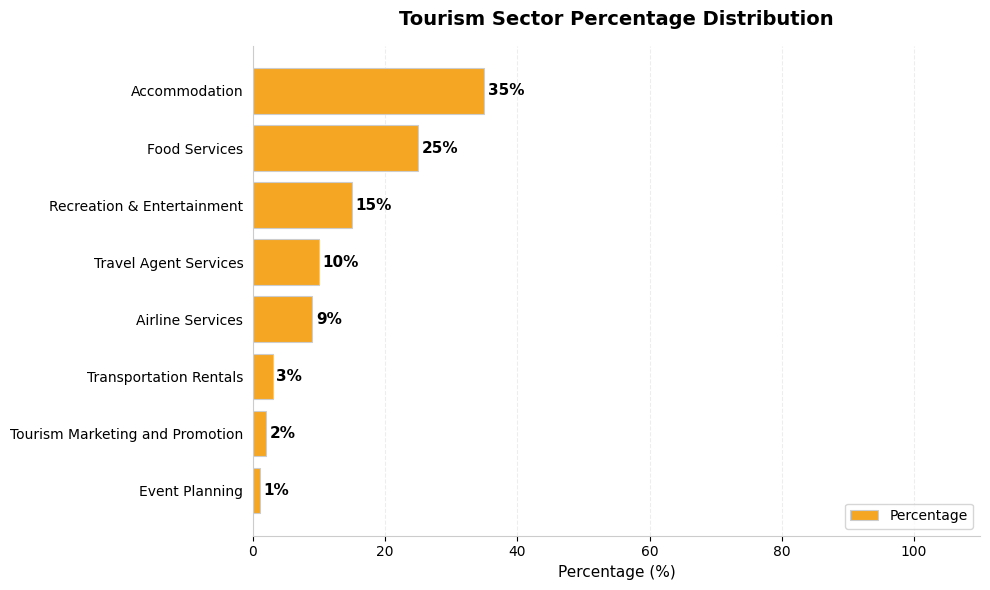

Which category has the lowest value across all series?

Event Planning